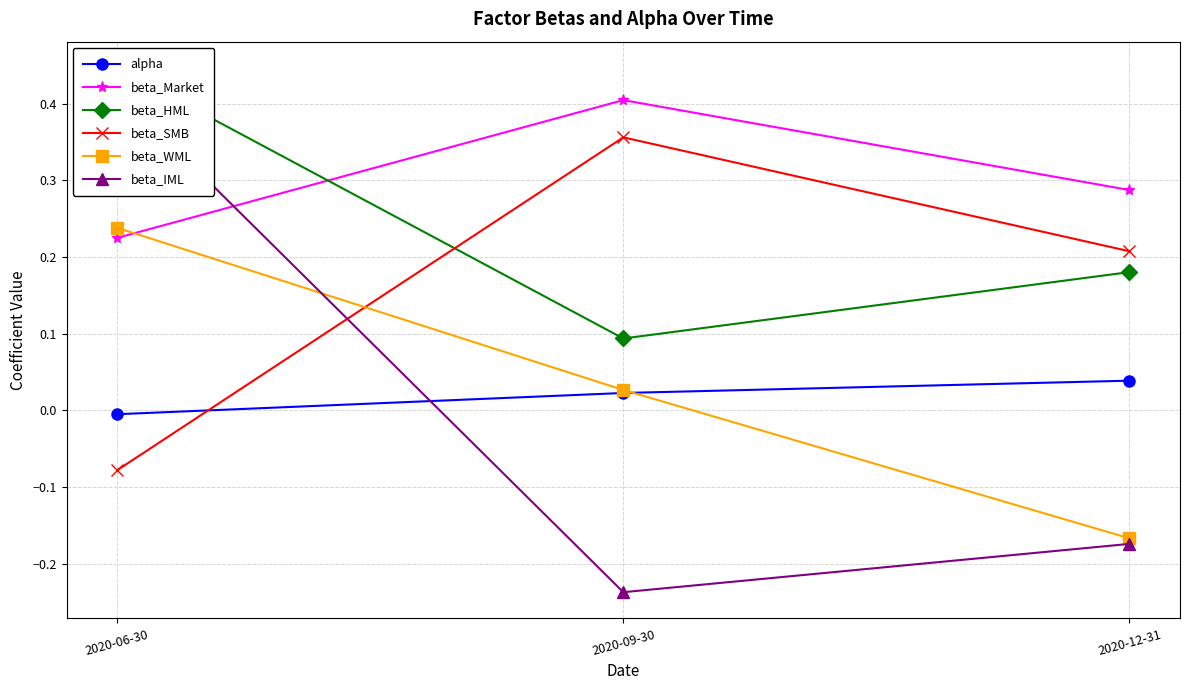

What are all the series names shown in the legend?

alpha, beta_Market, beta_HML, beta_SMB, beta_WML, beta_IML